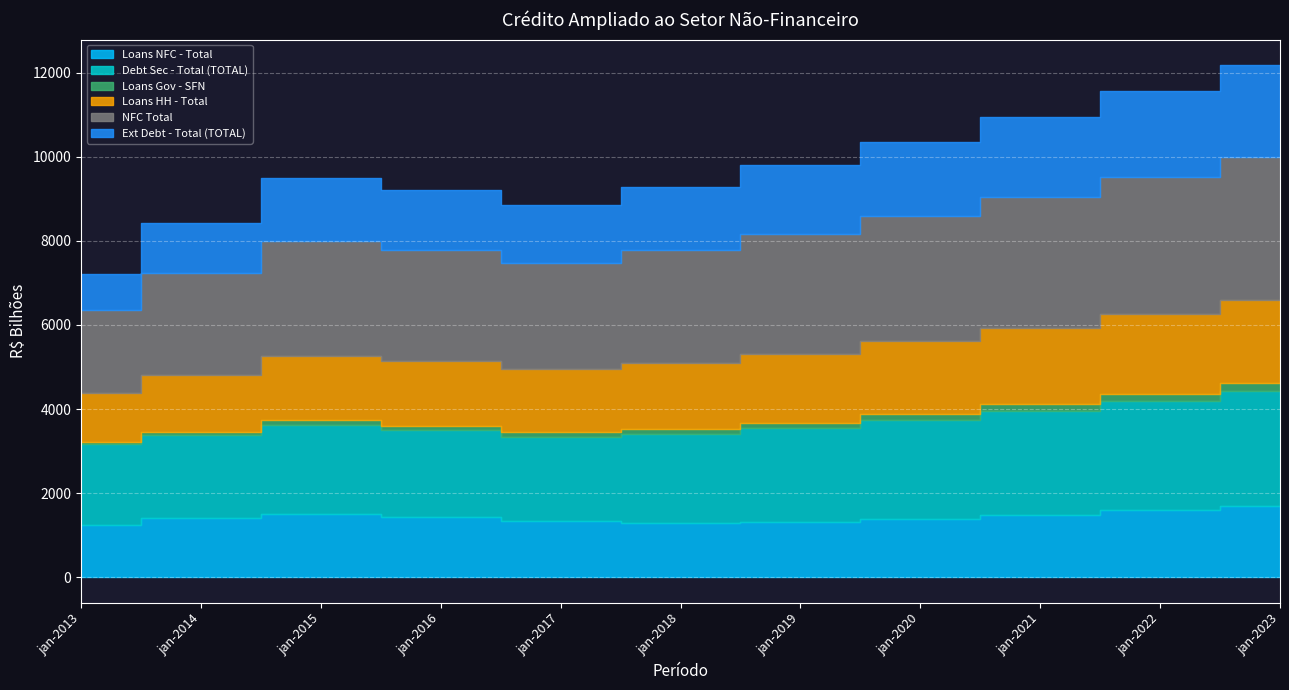

Rank the categories by Loans Gov - SFN value from highest to lowest.

jan-2023, jan-2022, jan-2021, jan-2020, jan-2019, jan-2018, jan-2017, jan-2016, jan-2015, jan-2014, jan-2013